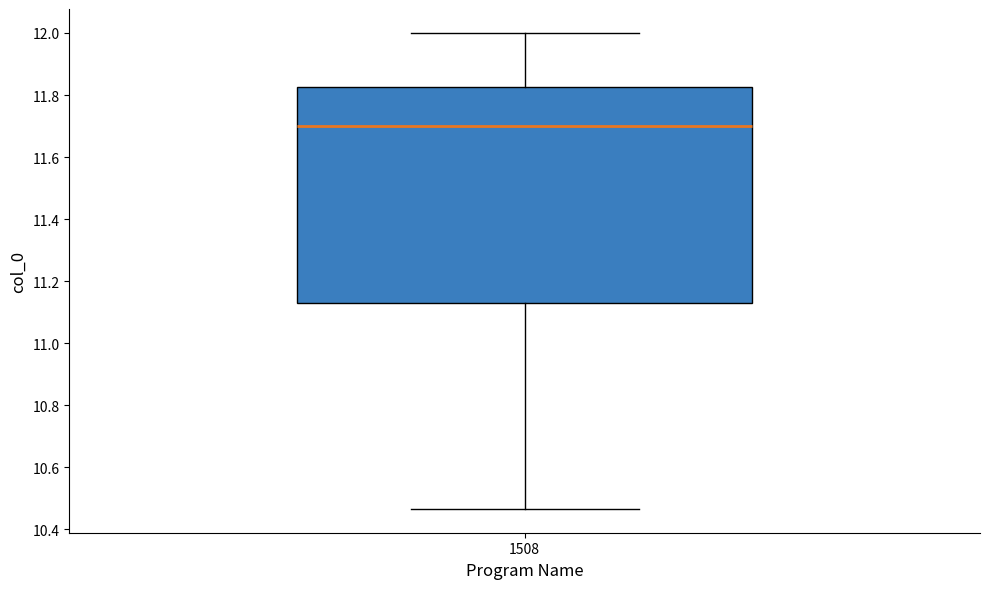

Transcribe this box plot: give where the median line is, the range the box spans, and where the two whiskers end, as read against the y-axis. The values are not printed on the chart, so give them approximately, as read against the axis.

median 11.70, box 11.12 to 11.82, whiskers 10.46 to 12.00